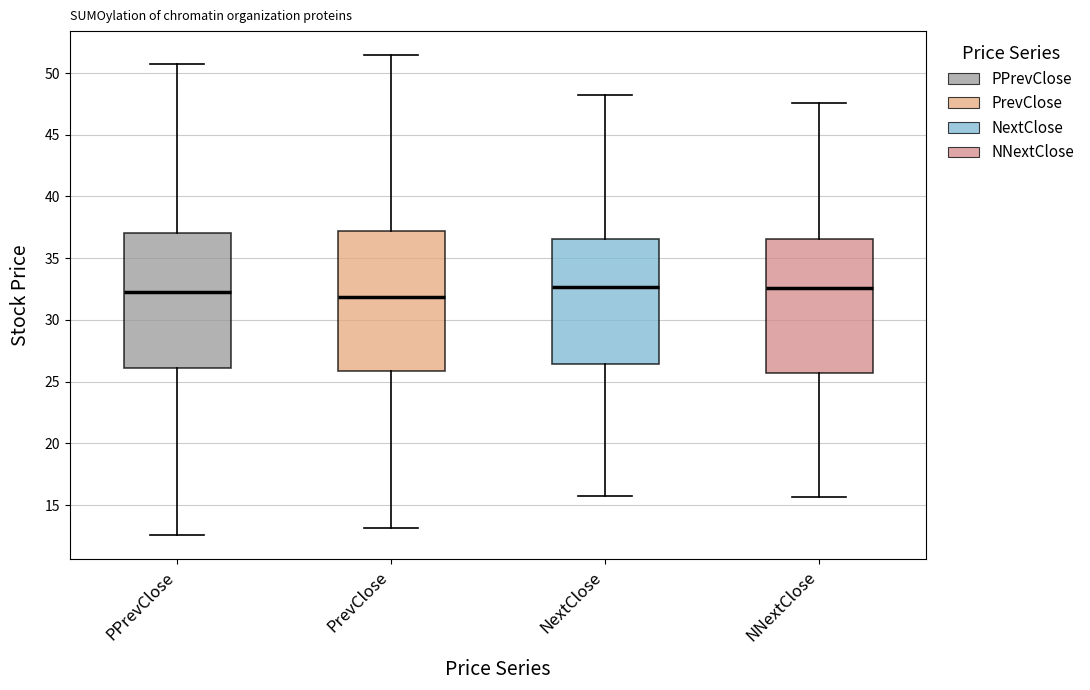

Where does the lower whisker of the box for NextClose end on the y-axis? The values are not printed on the chart, so give them approximately, as read against the axis.

15.5